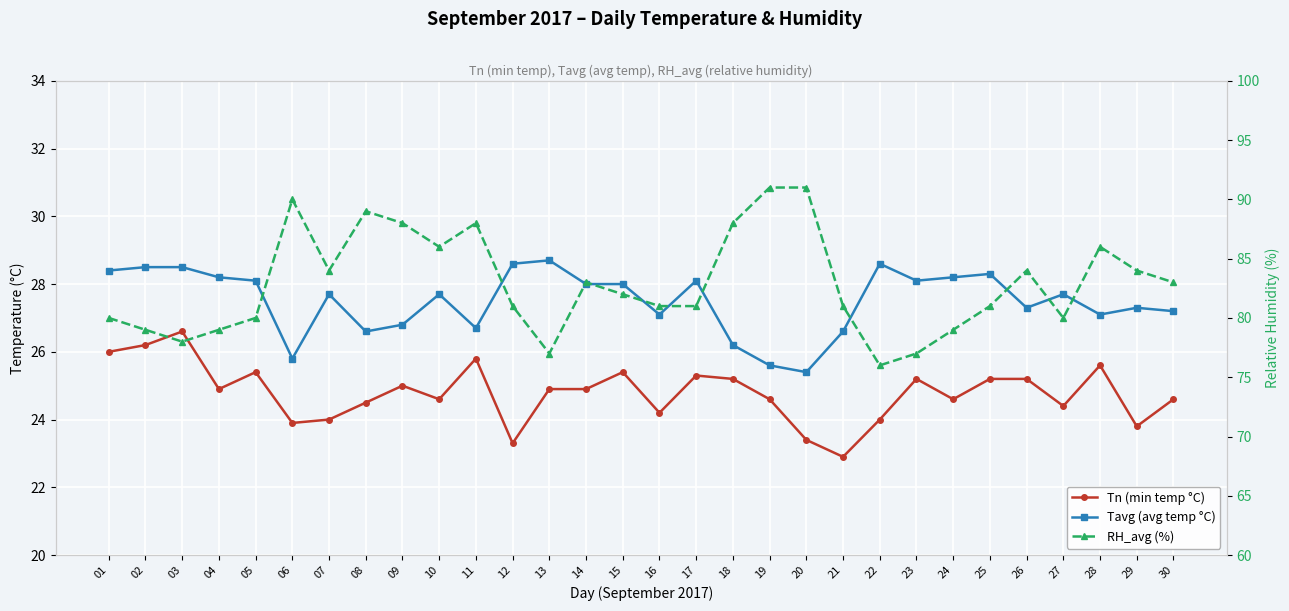

Reading left to right, list all the values displayed in this chart.

Tn (min temp °C): 26.0	26.2	26.6	24.9	25.4	23.9	24.0	24.5	25.0	24.6	25.8	23.3	24.9	24.9	25.4	24.2	25.3	25.2	24.6	23.4	22.9	24.0	25.2	24.6	25.2	25.2	24.4	25.6	23.8	24.6
Tavg (avg temp °C): 28.4	28.5	28.5	28.2	28.1	25.8	27.7	26.6	26.8	27.7	26.7	28.6	28.7	28.0	28.0	27.1	28.1	26.2	25.6	25.4	26.6	28.6	28.1	28.2	28.3	27.3	27.7	27.1	27.3	27.2
RH_avg (%): 80.0	79.0	78.0	79.0	80.0	90.0	84.0	89.0	88.0	86.0	88.0	81.0	77.0	83.0	82.0	81.0	81.0	88.0	91.0	91.0	81.0	76.0	77.0	79.0	81.0	84.0	80.0	86.0	84.0	83.0